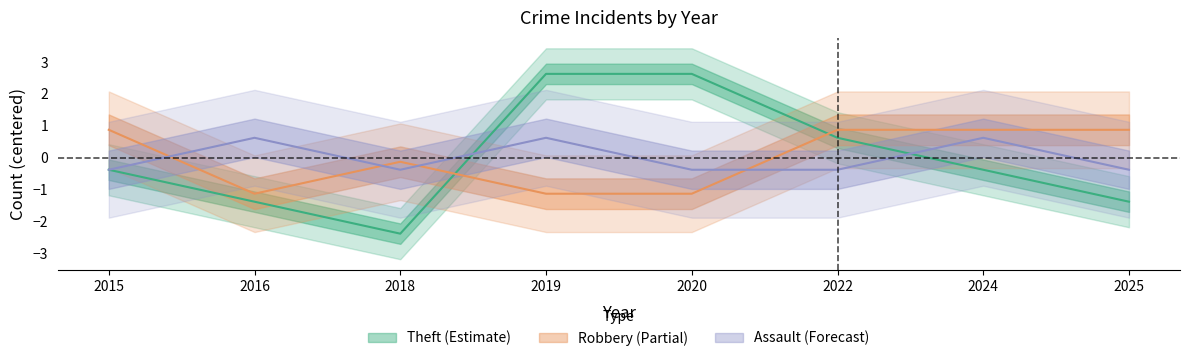

List the labels in order of Robbery value, largest first.

2015, 2022, 2024, 2025, 2018, 2016, 2019, 2020